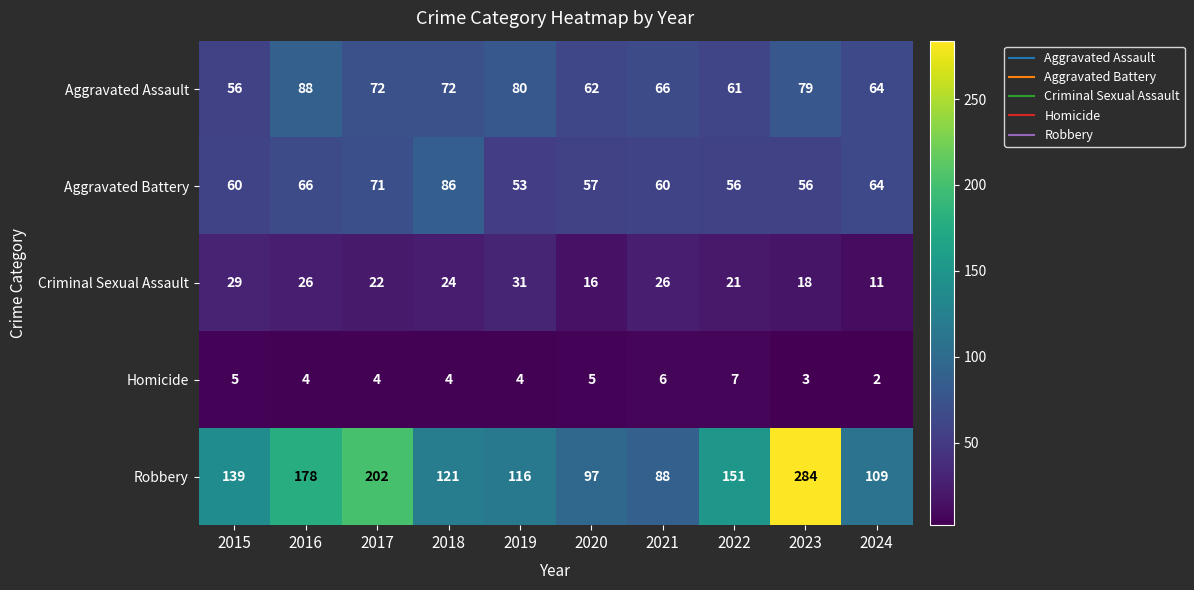

What value does the Homicide series have at 2017?

4